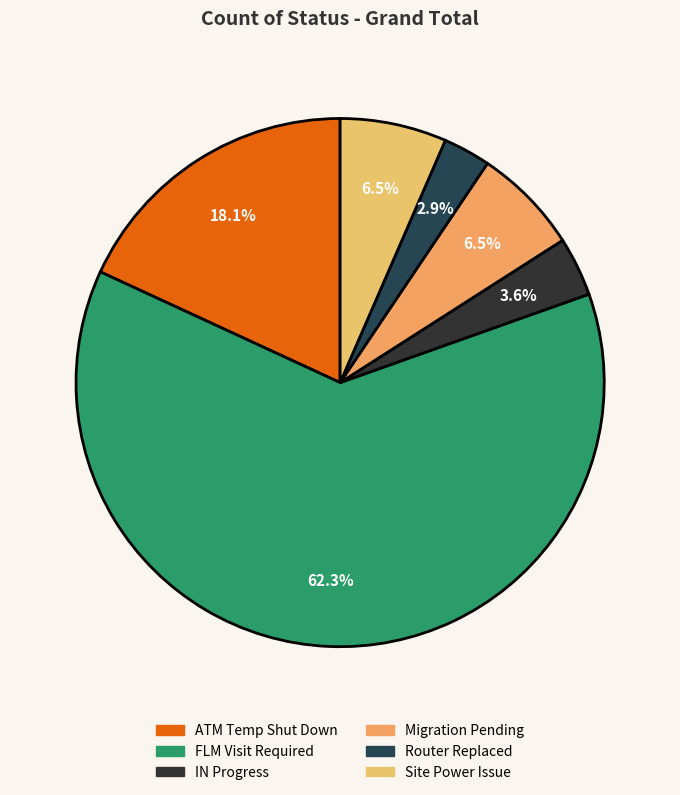

The IN Progress slice represents 1% of the pie. True or false?

False